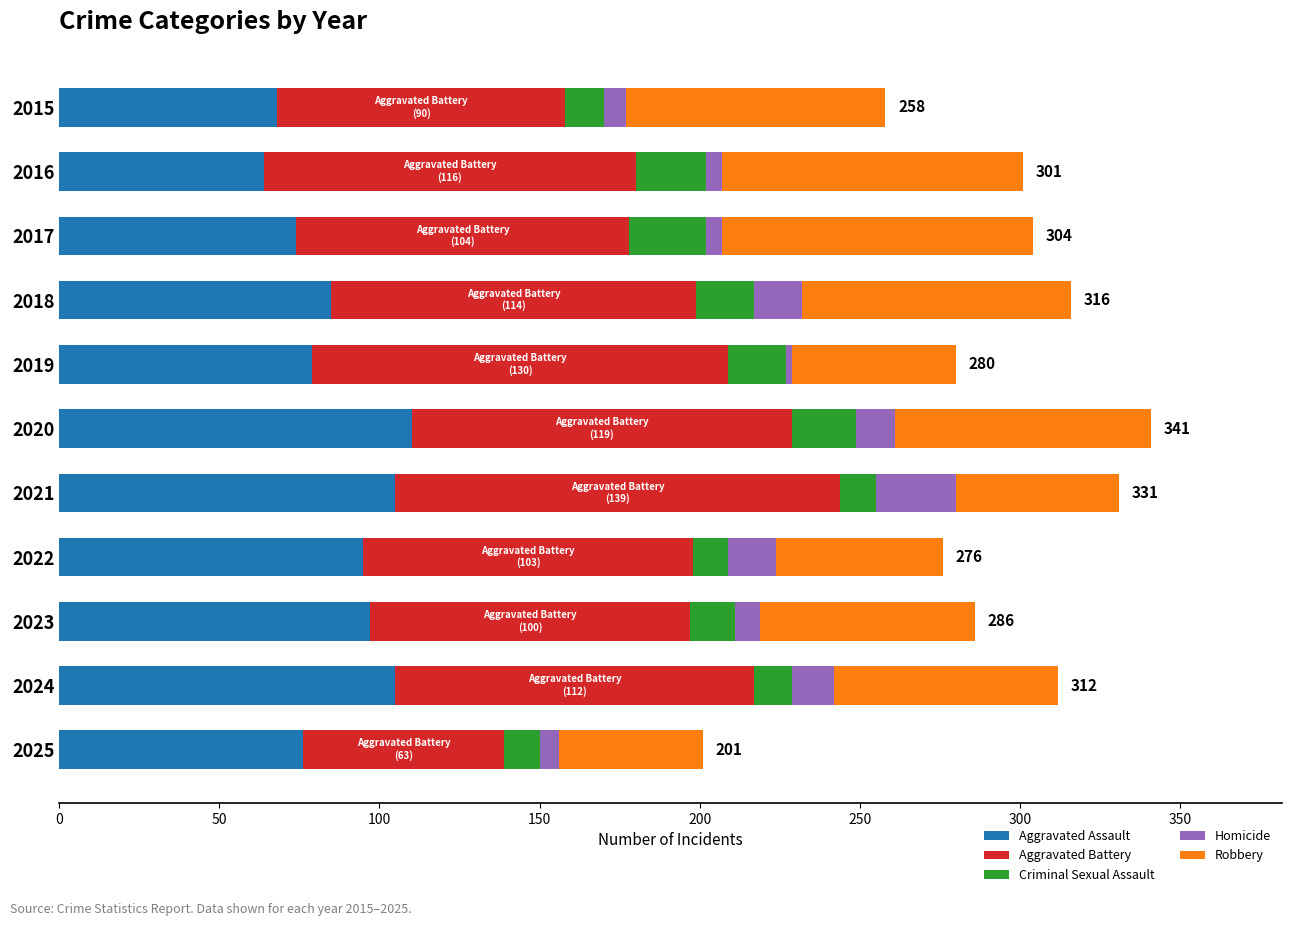

What is the total value across all series at 2021?

331